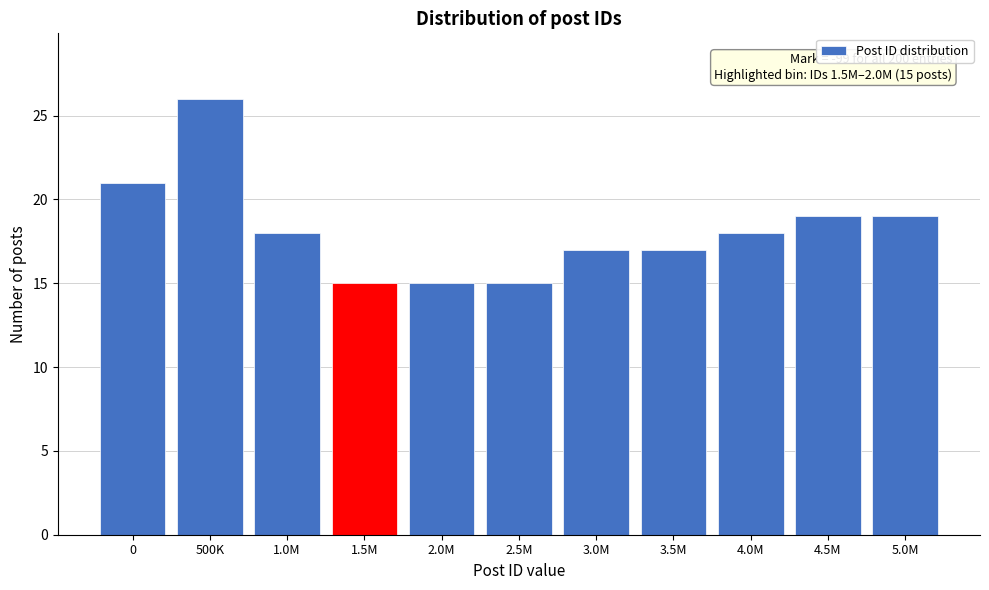

Reading left to right, transcribe all the data shown in this chart.

21	26	18	15	15	15	17	17	18	19	19